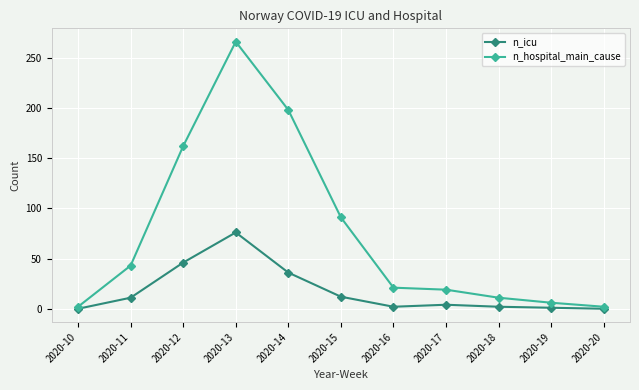

Rank the series by their maximum value, from lowest to highest.

n_icu, n_hospital_main_cause